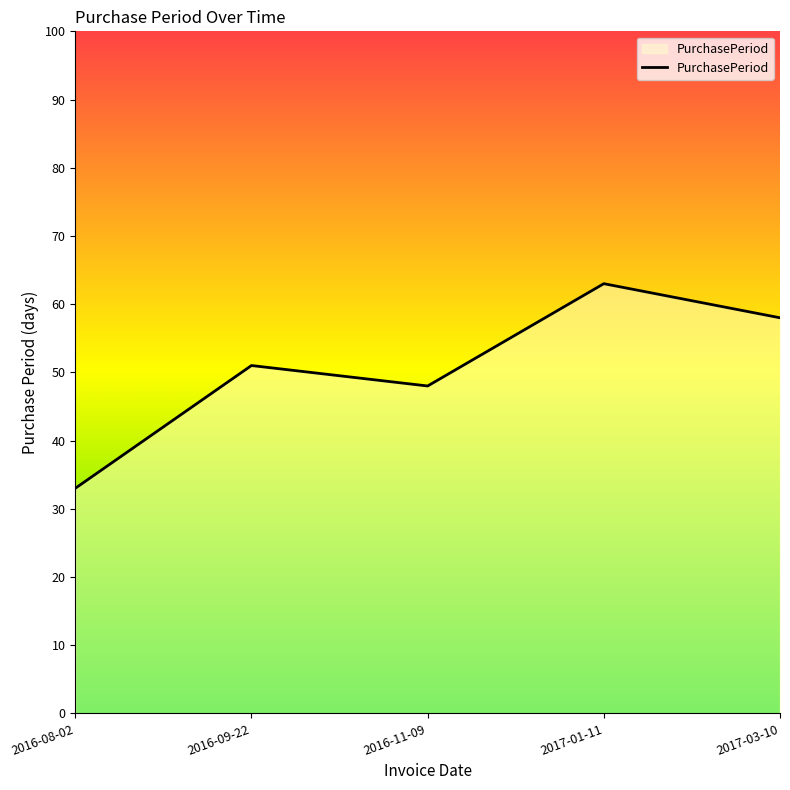

Rank the categories by value from lowest to highest.

2016-08-02, 2016-11-09, 2016-09-22, 2017-03-10, 2017-01-11